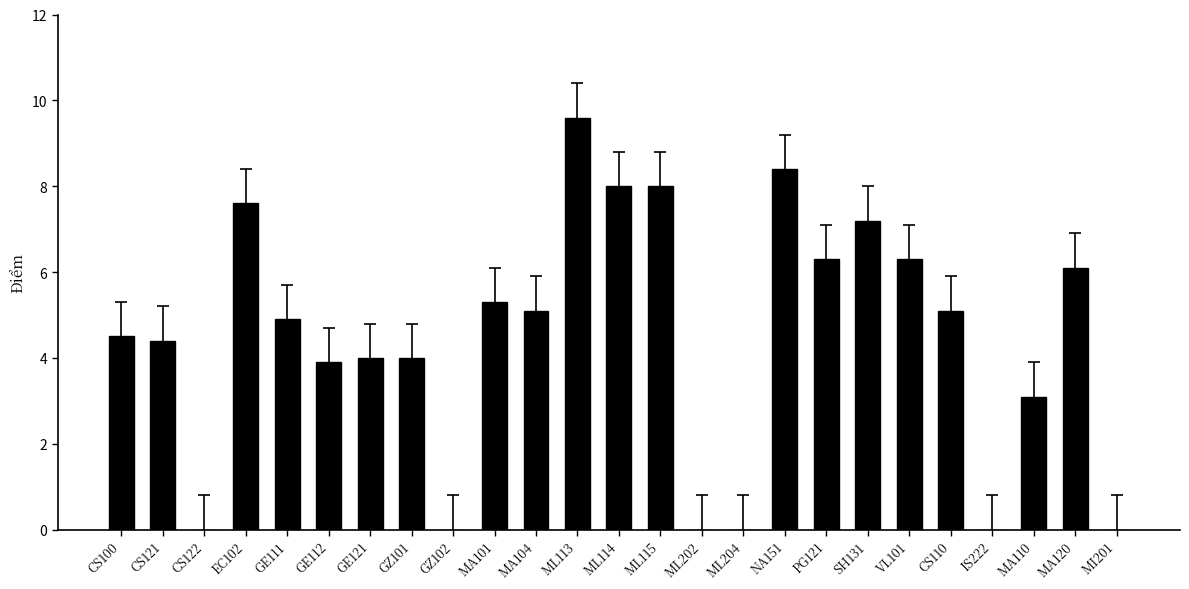

Which category has the highest value across all series?

ML113